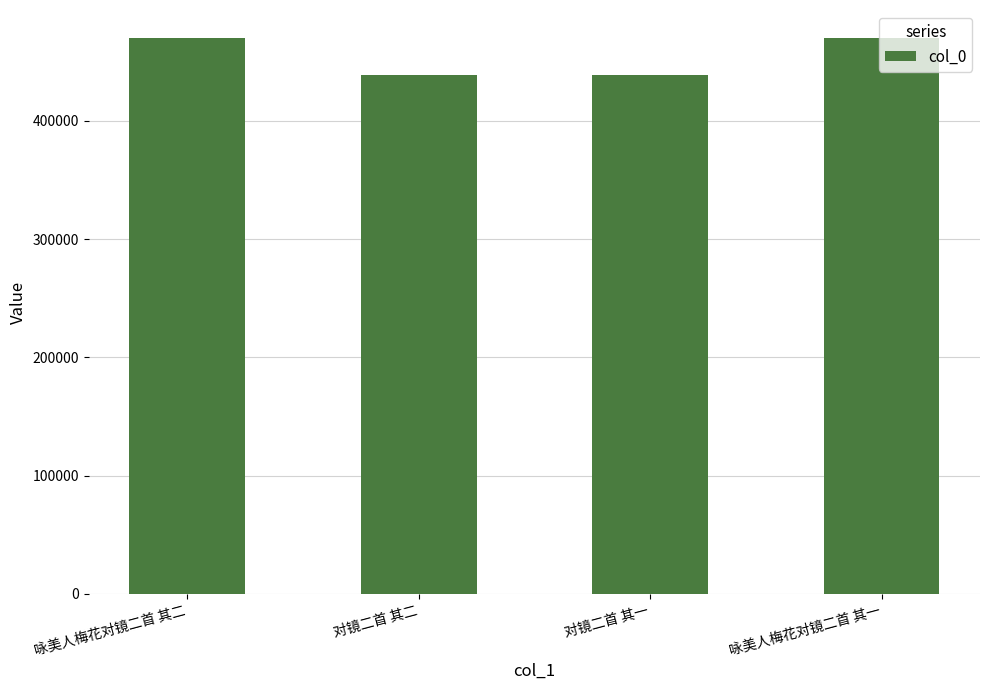

What is the sum of all values?

1817568